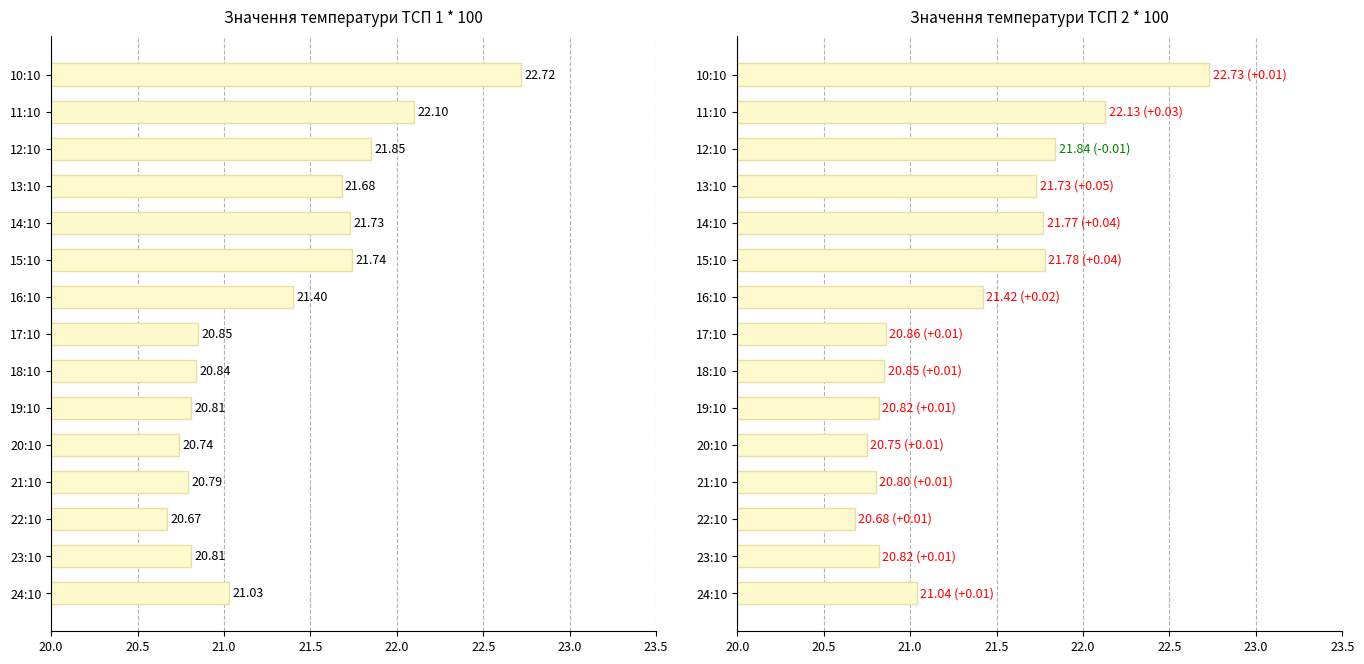

How many values in the Значення температури ТСП 1 * 100 series exceed 21?

8